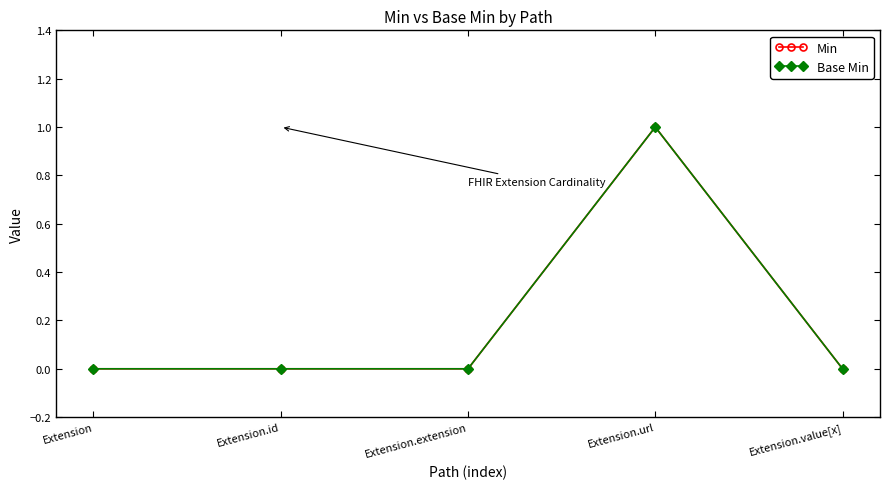

How many values in the Base Min series exceed 0?

1